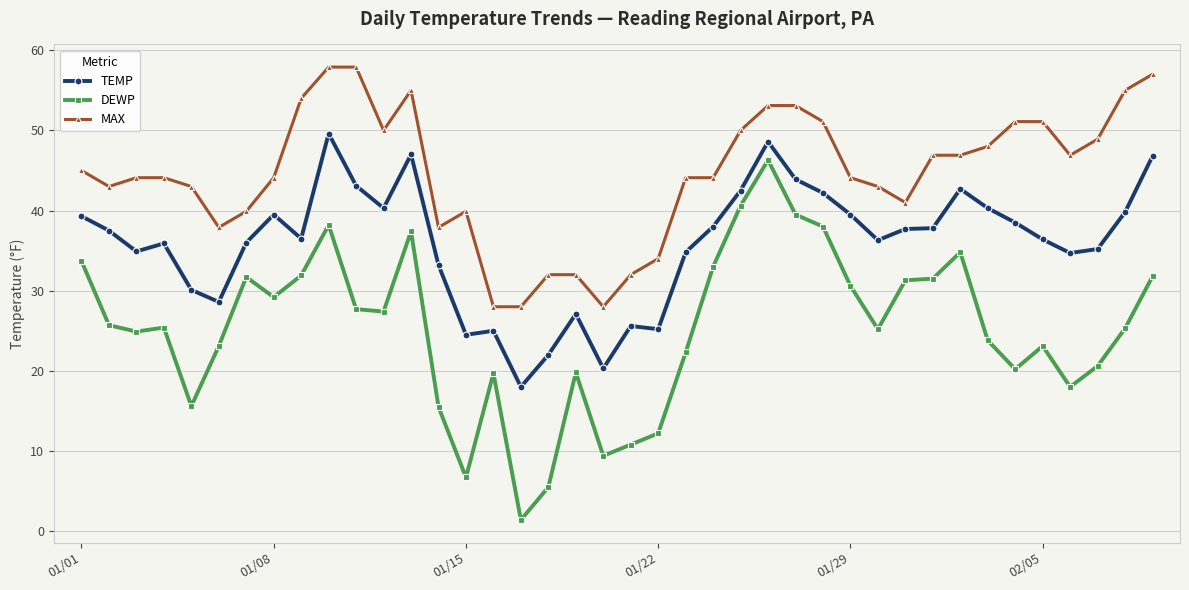

What is the sum of all MAX values?

1783.1